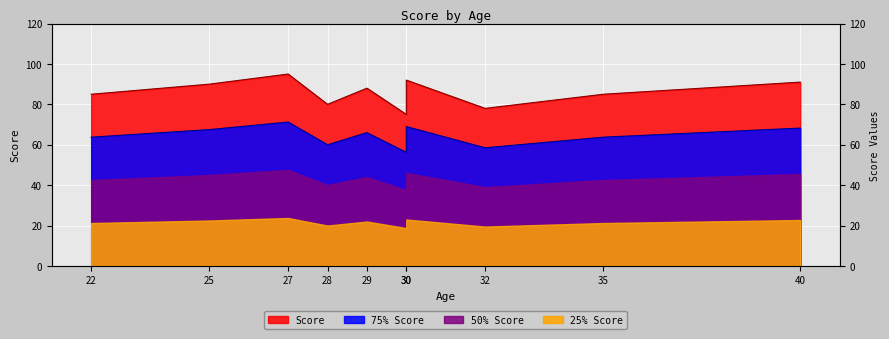

What is the sum of all values?

859